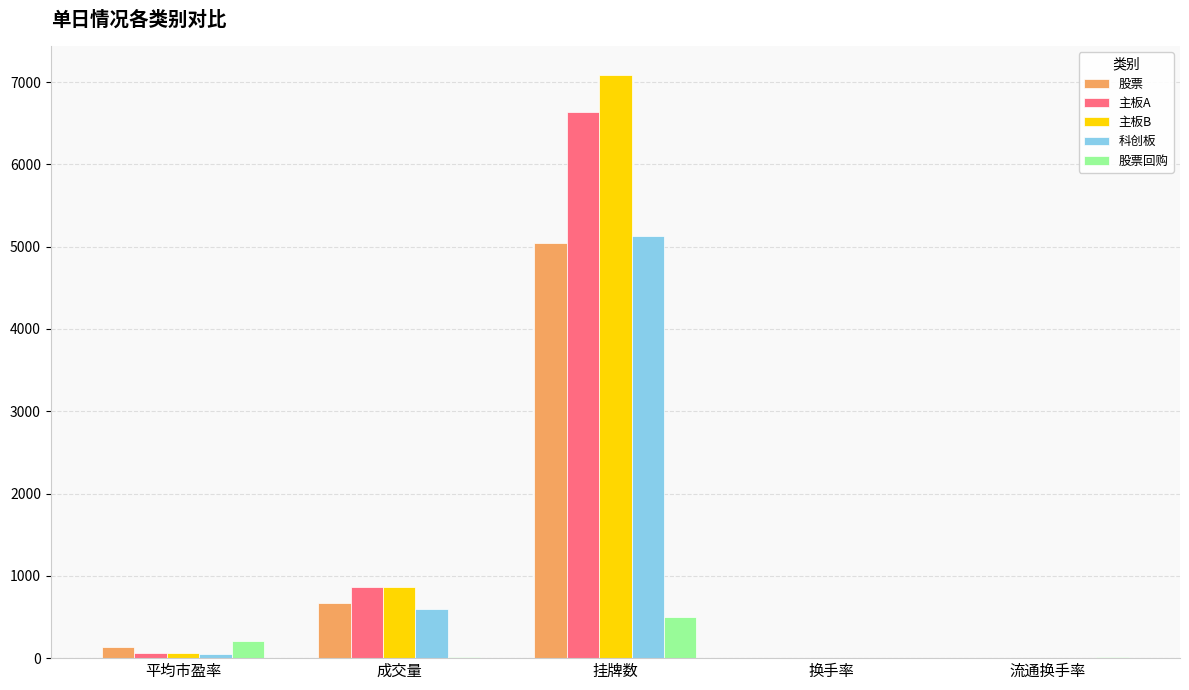

At which category does the chart reach its peak across all series?

挂牌数